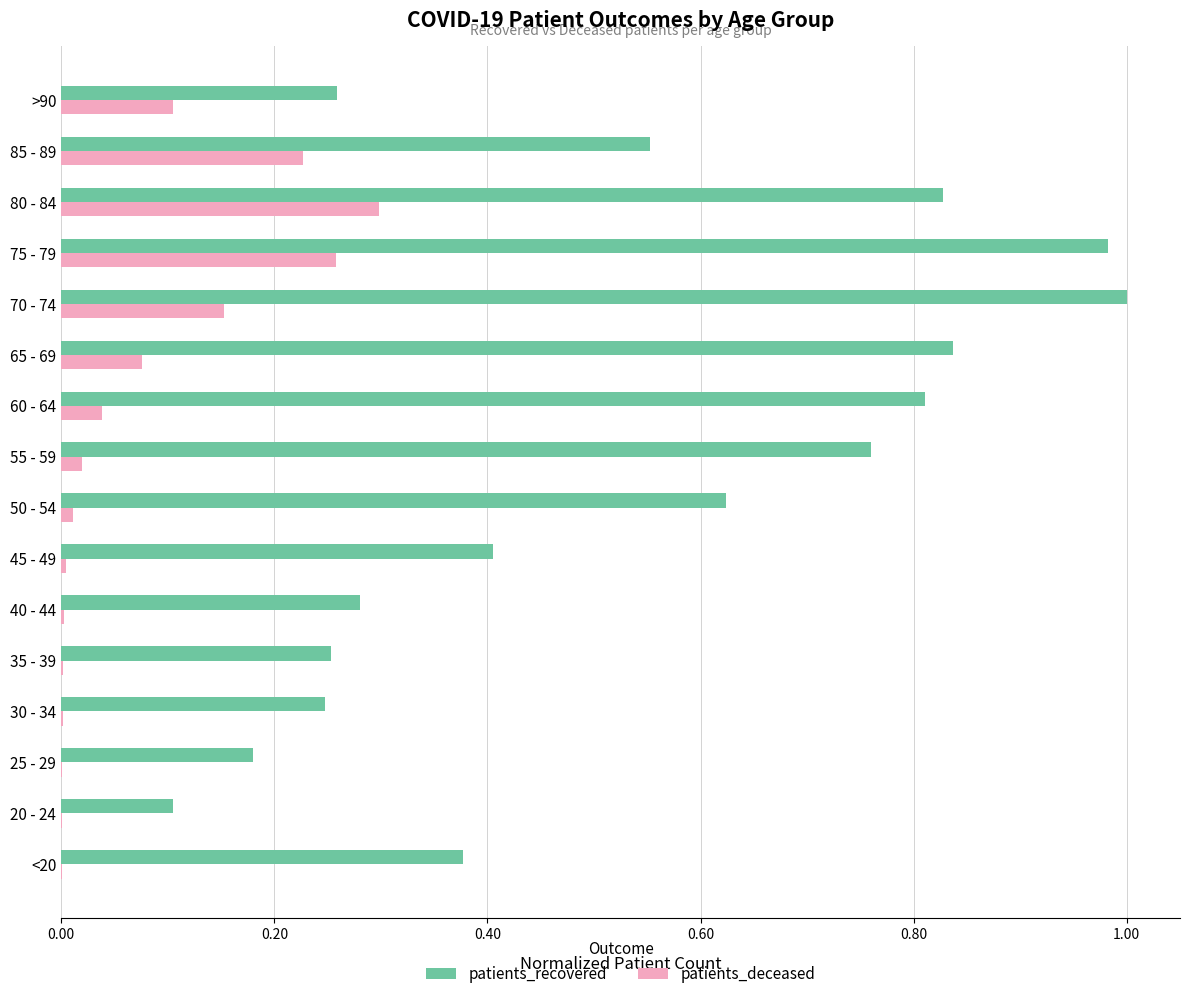

Which category has the highest value in the patients_deceased series?

80 - 84